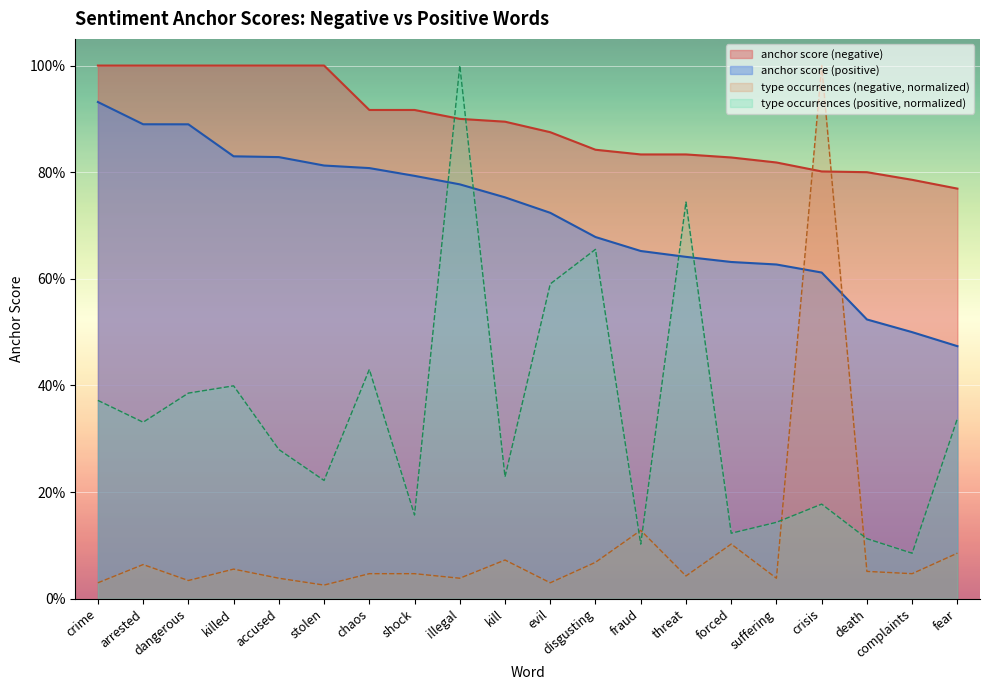

True or false: anchor score (negative) has more than 0 points higher than both neighbors.

False